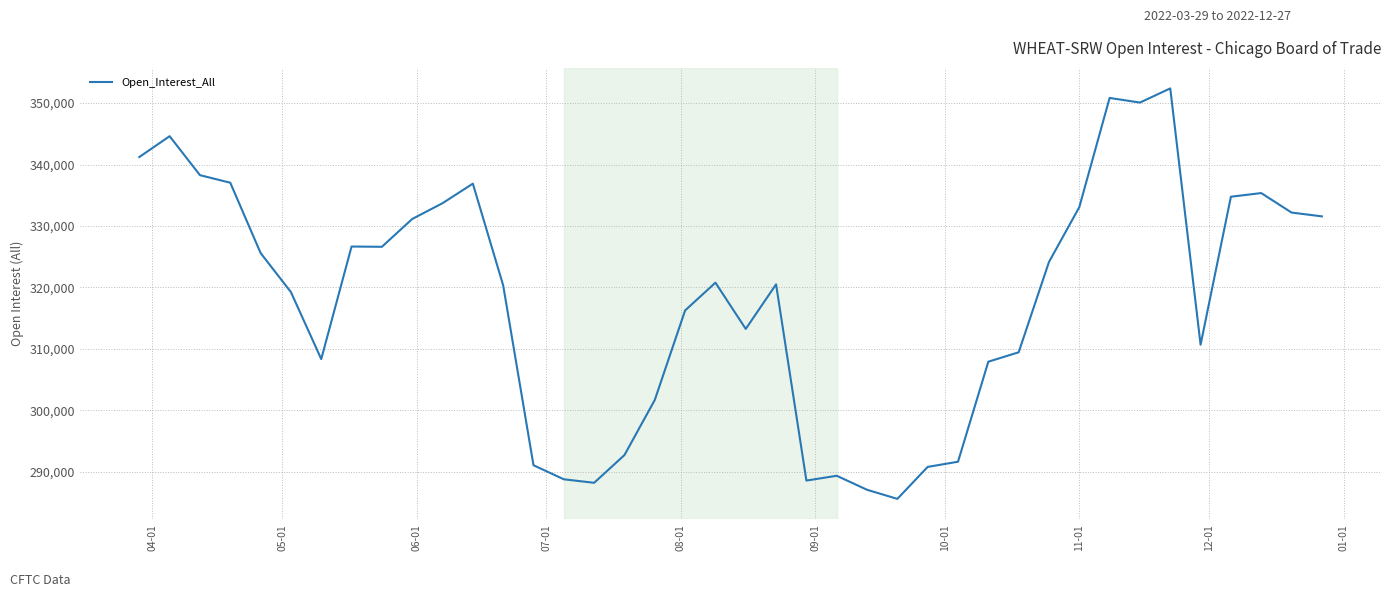

What is the maximum value shown in the chart?

352395